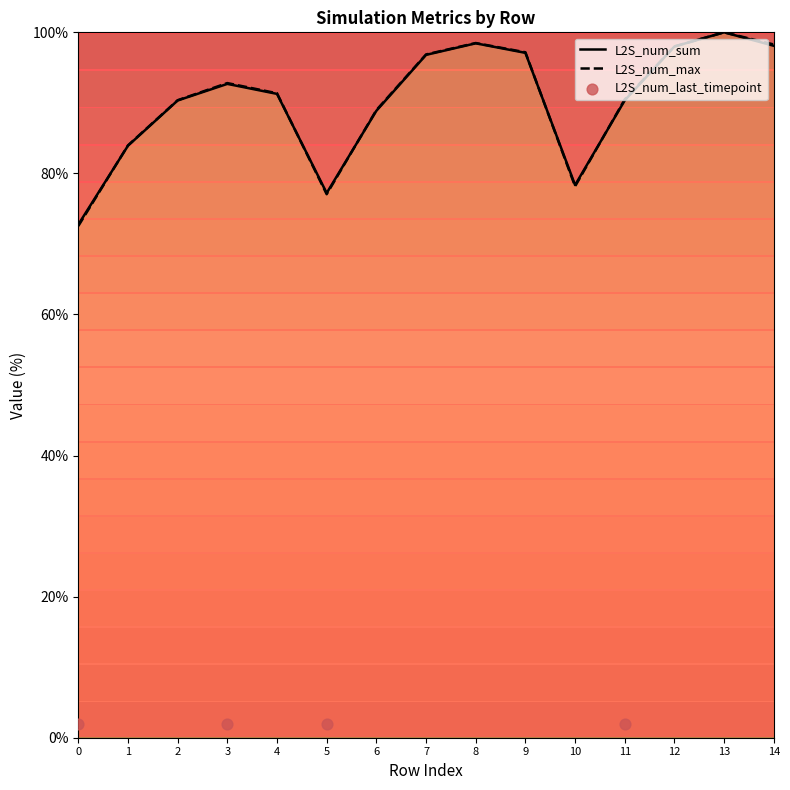

At which category is the sum across all series the highest?

4